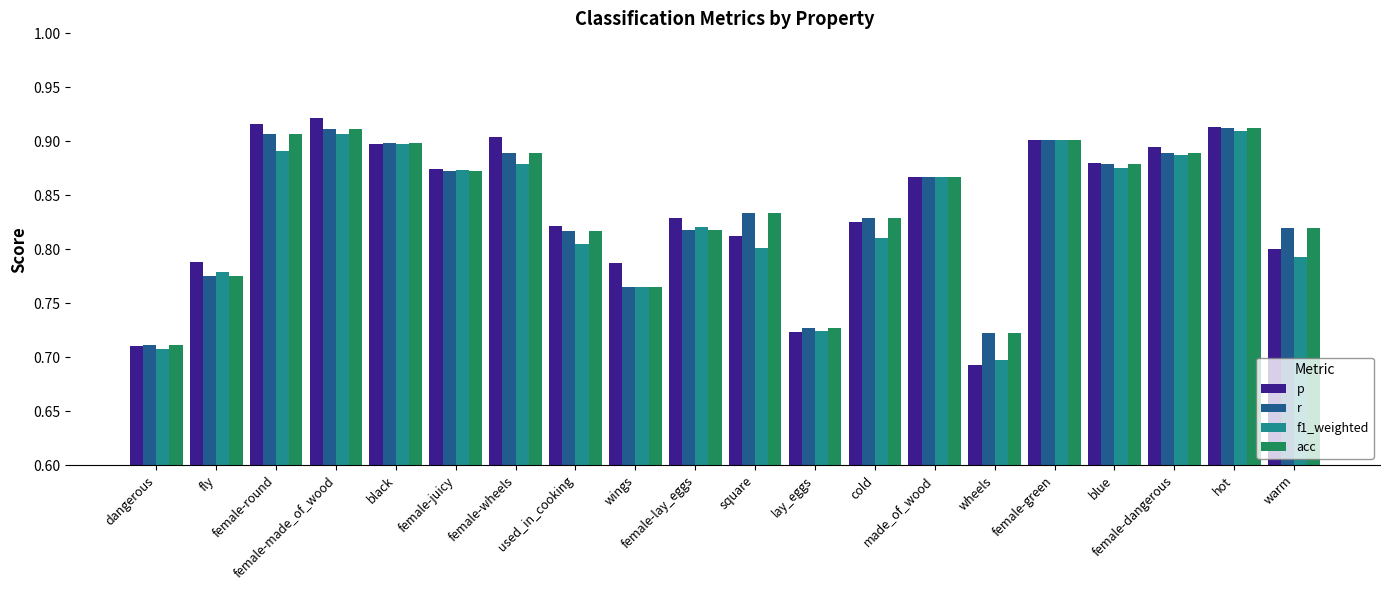

What is the difference between the r values at wheels and black?

0.2